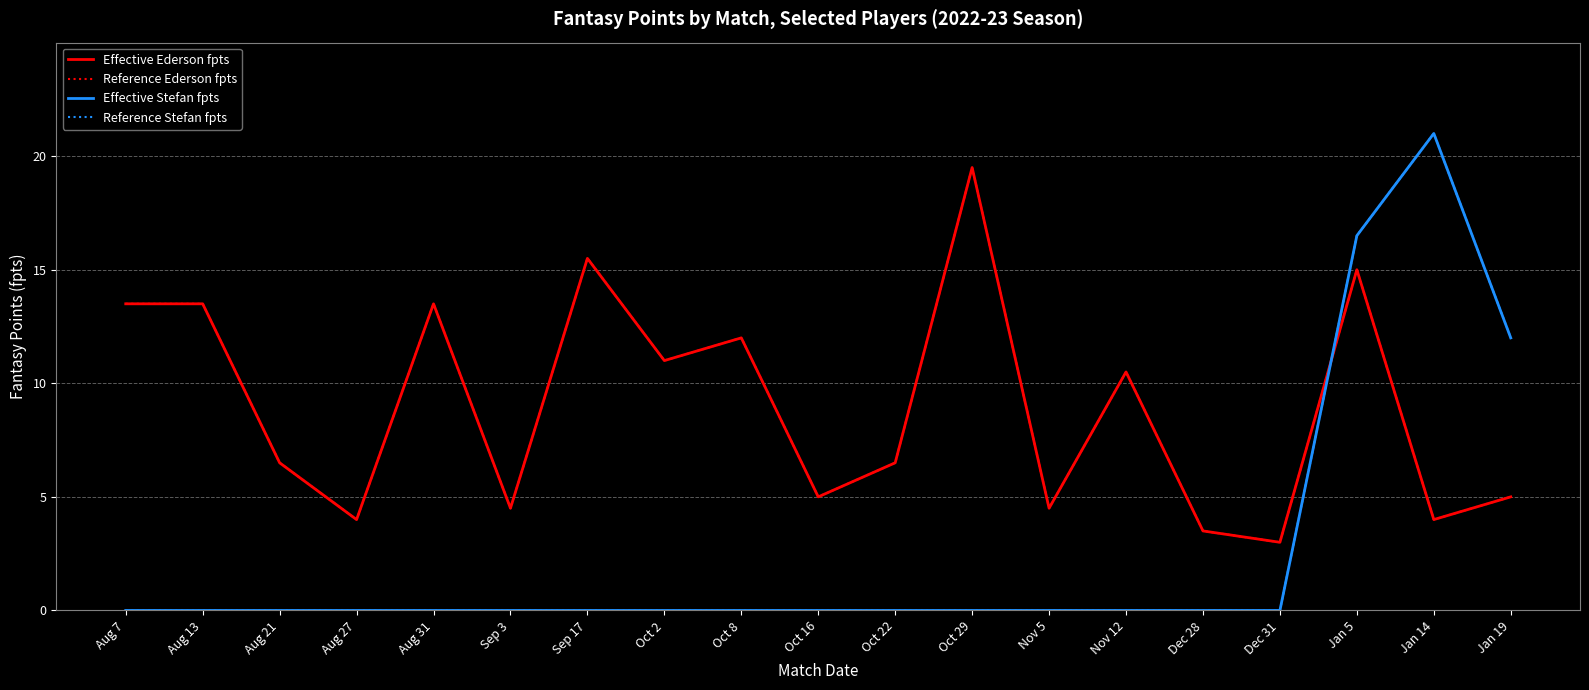

Is the value of Effective Ederson fpts at Nov 12 greater than the value of Reference Stefan fpts at Aug 31?

Yes